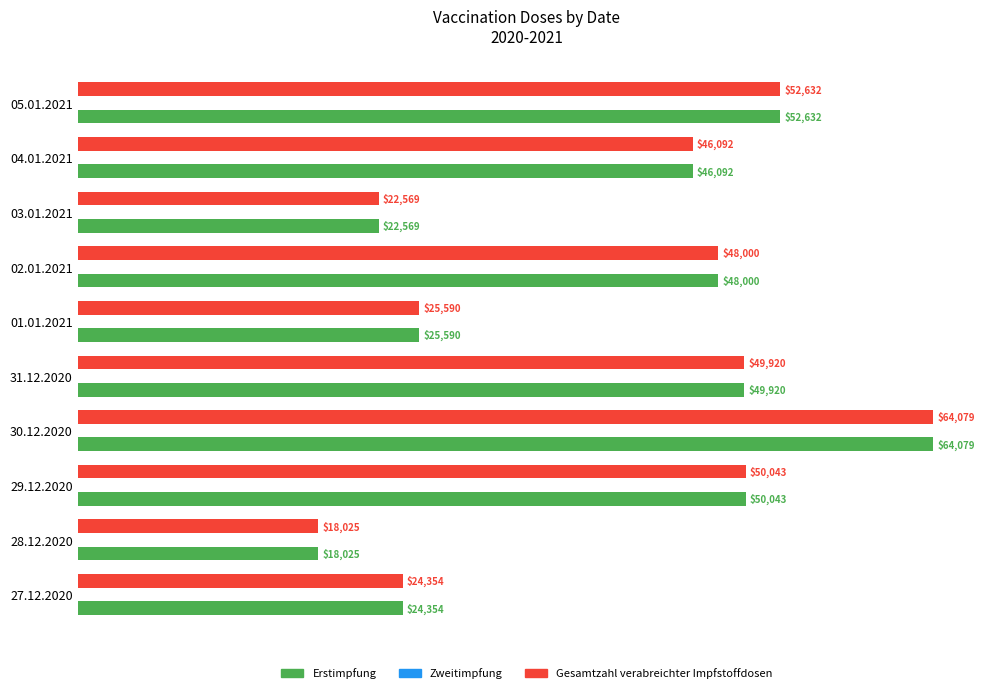

Which category has the lowest value in the Erstimpfung series?

28.12.2020